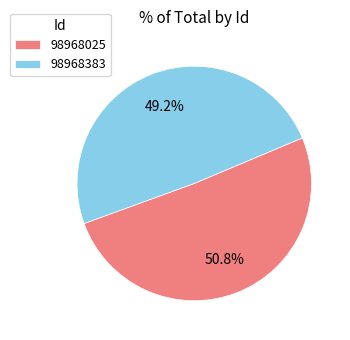

Which category has the biggest portion of the pie?

98968025